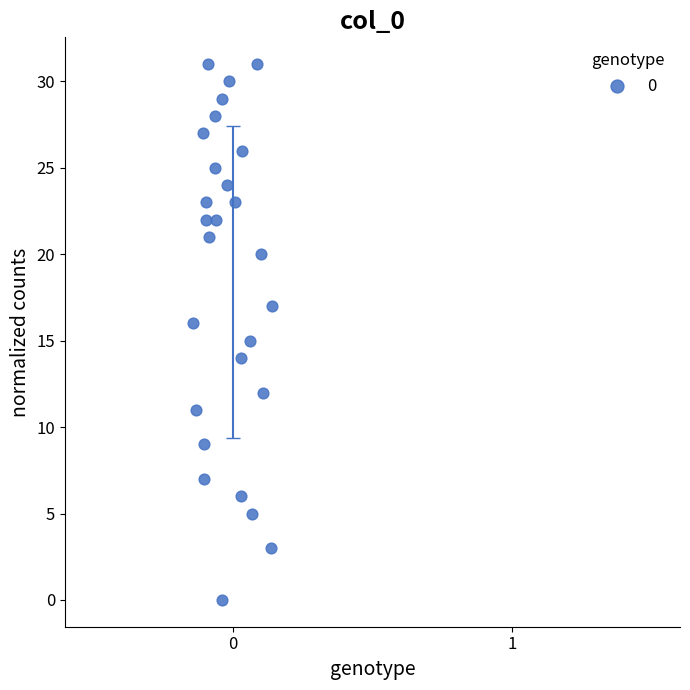

What is the range of Y values (max minus min)?

31